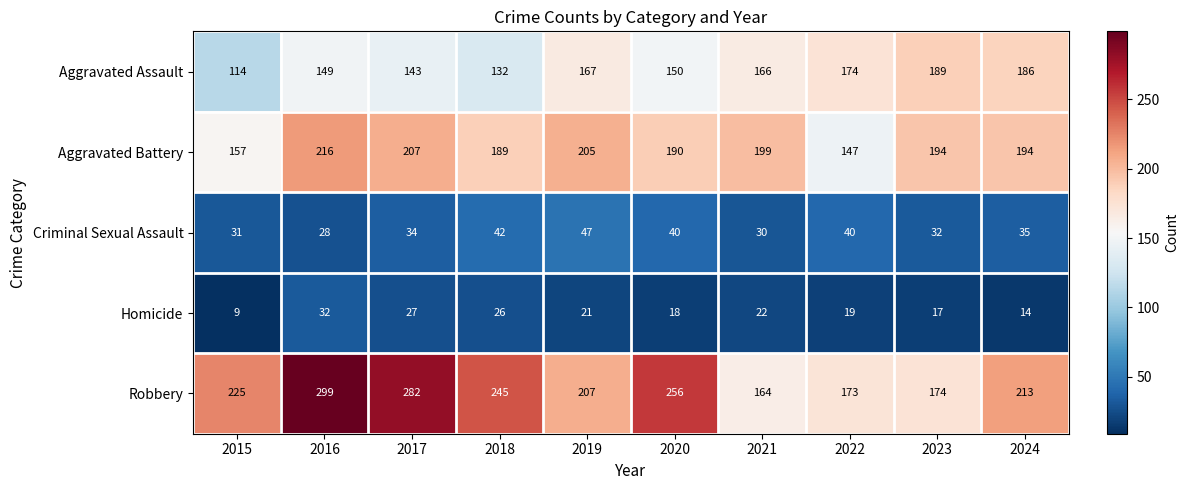

The value of Robbery at 2020 is 161. True or false?

False